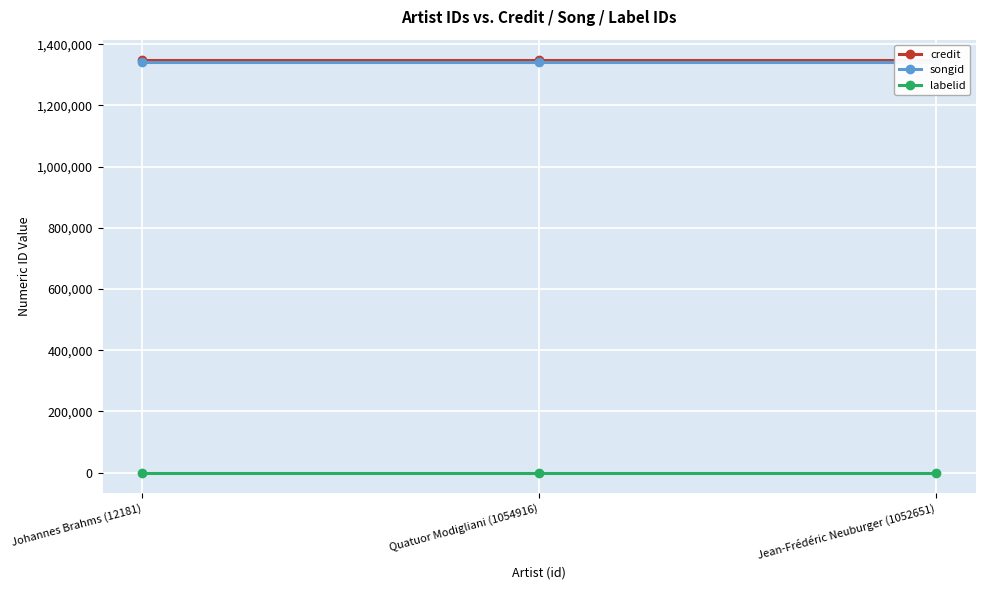

What is the highest value of the songid series?

1343543